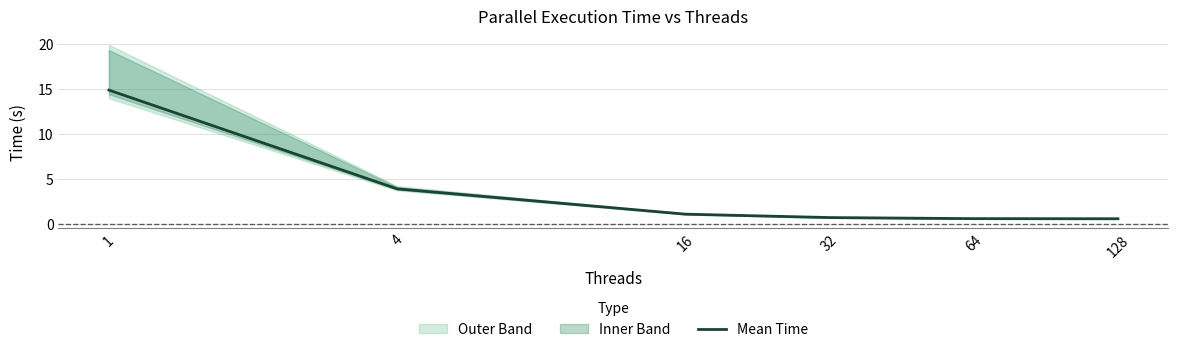

Reading left to right, what are all the values shown in this chart?

1=14.8	4=3.9	16=1.1	32=0.7	64=0.6	128=0.6